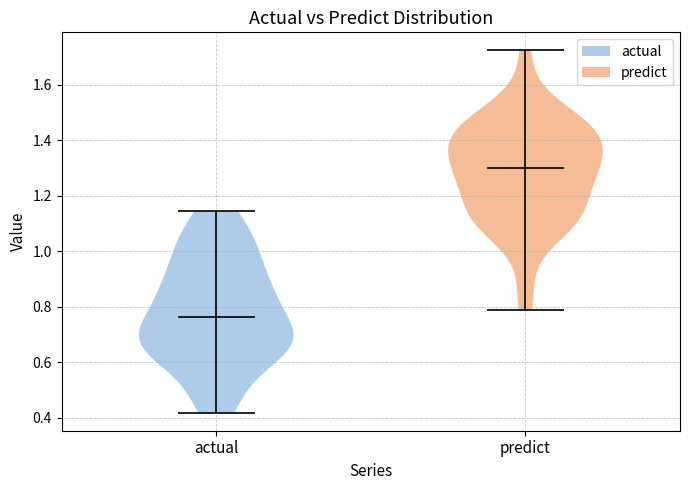

Which violin has the highest median line?

predict